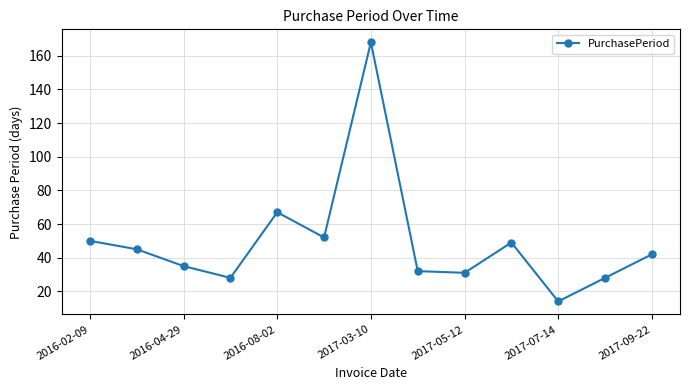

Reading left to right, what are all the values shown in this chart?

50	45	35	28	67	52	168	32	31	49	14	28	42